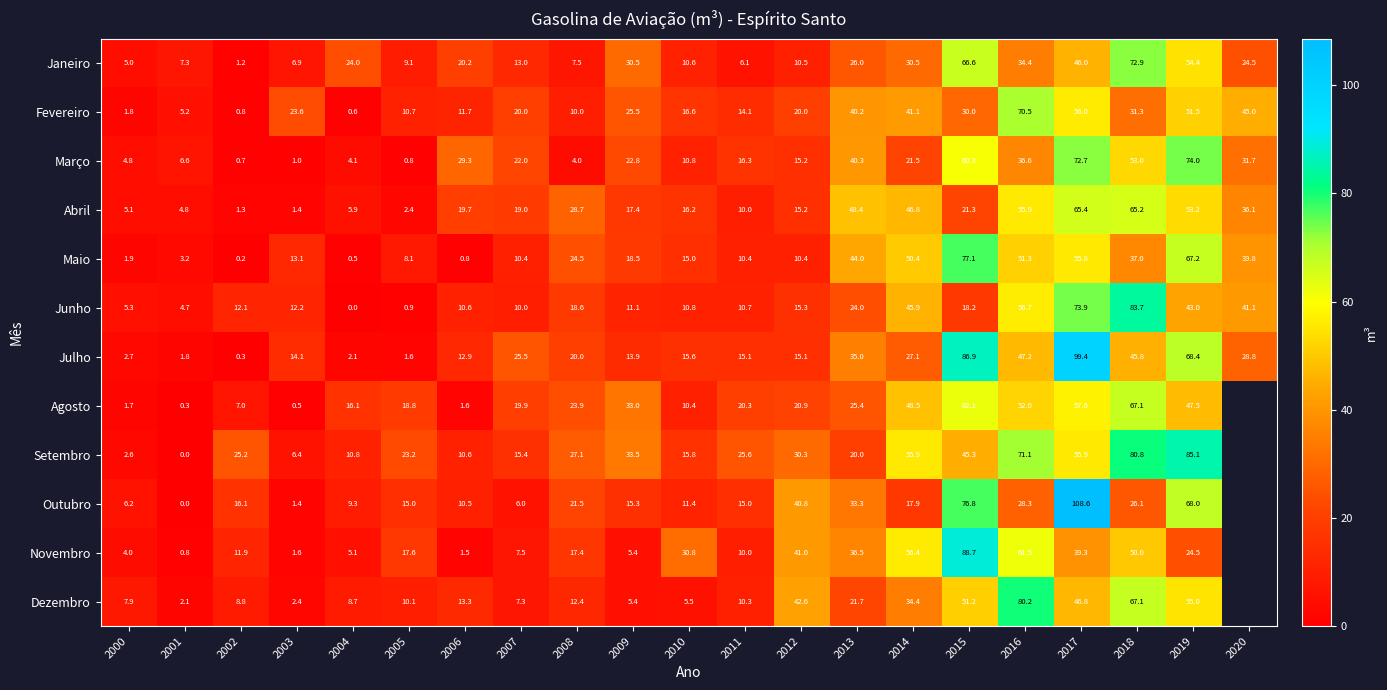

Where is Junho nearest to the value 41?

2020